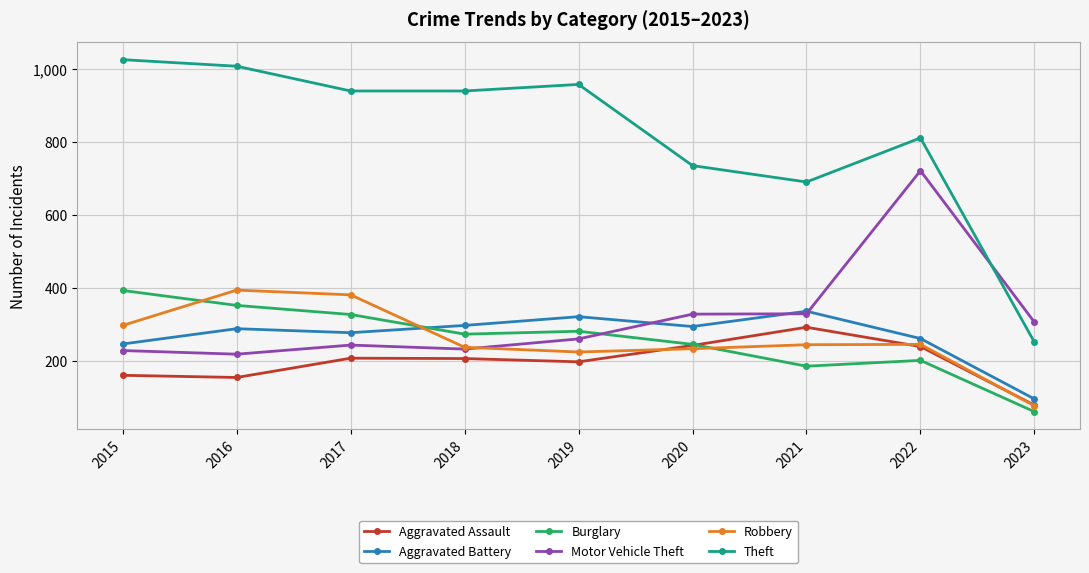

What is the minimum value for Robbery?

76